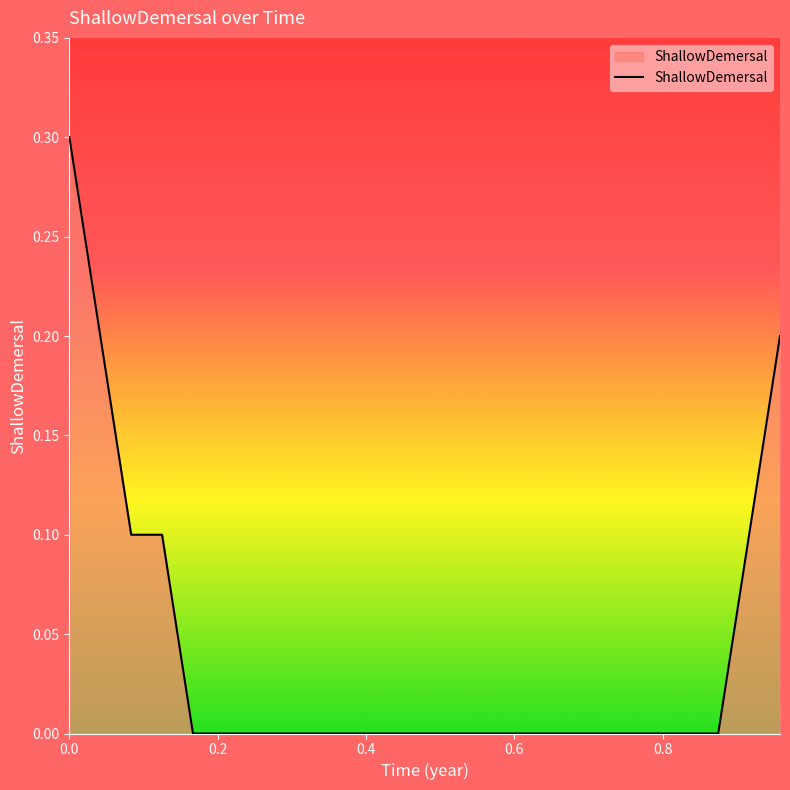

What is the maximum value shown in the chart?

0.3